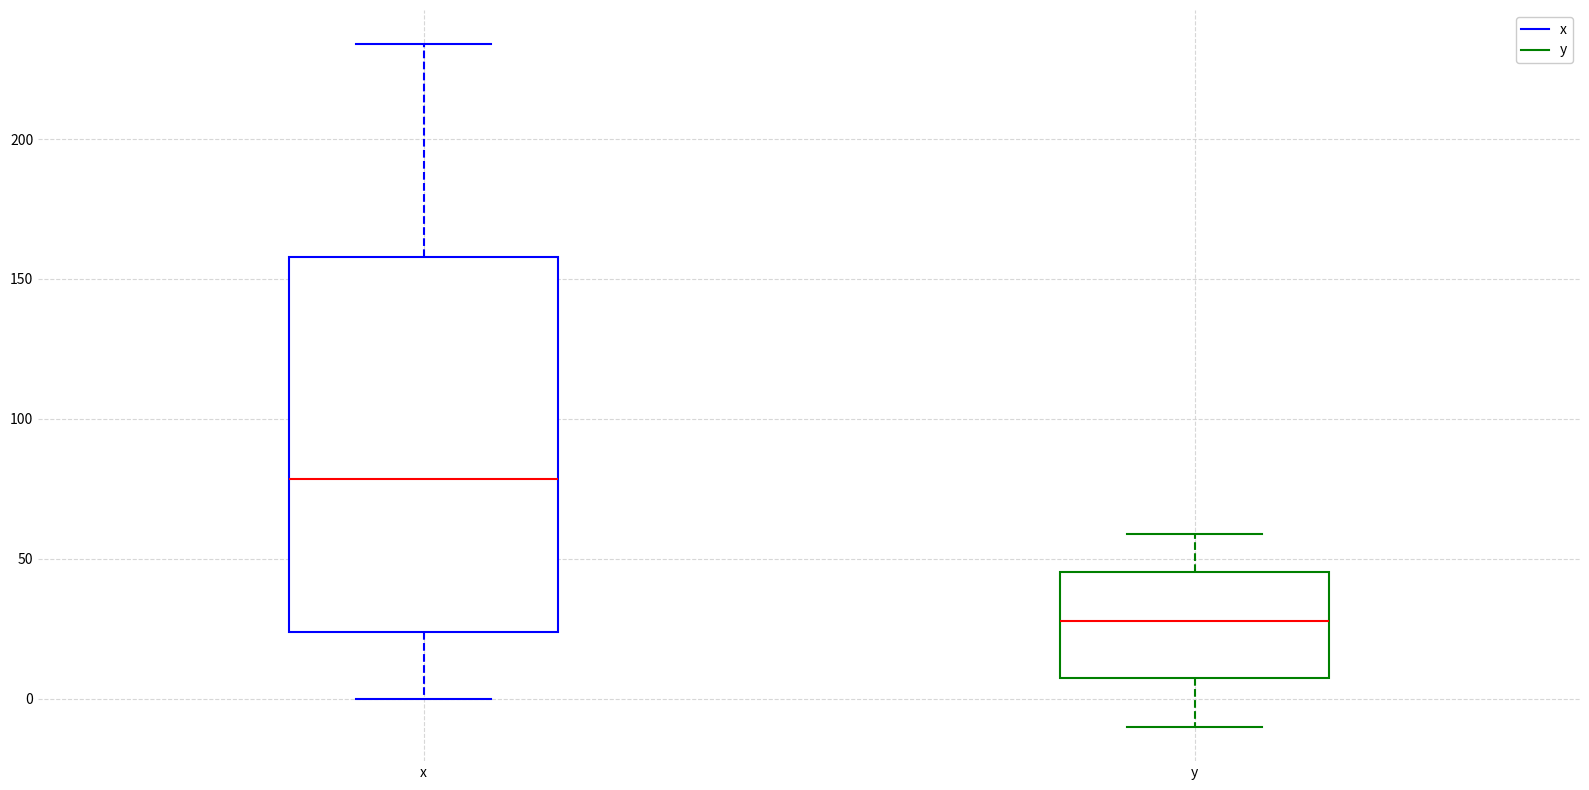

Reading left to right, transcribe this box plot: for each box, give where its median line is, the range the box spans, and where its two whiskers end, as read against the y-axis. The values are not printed on the chart, so give them approximately, as read against the axis.

x: median 80, box 25 to 160, whiskers 0 to 235
y: median 30, box 5 to 45, whiskers -10 to 60